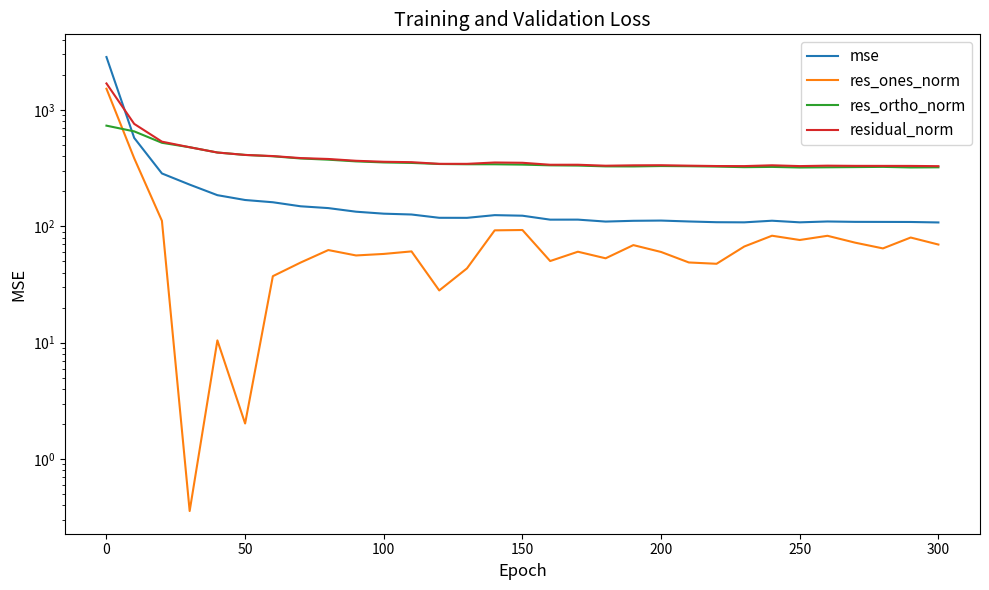

True or false: res_ortho_norm has more than 0 points higher than both neighbors.

True